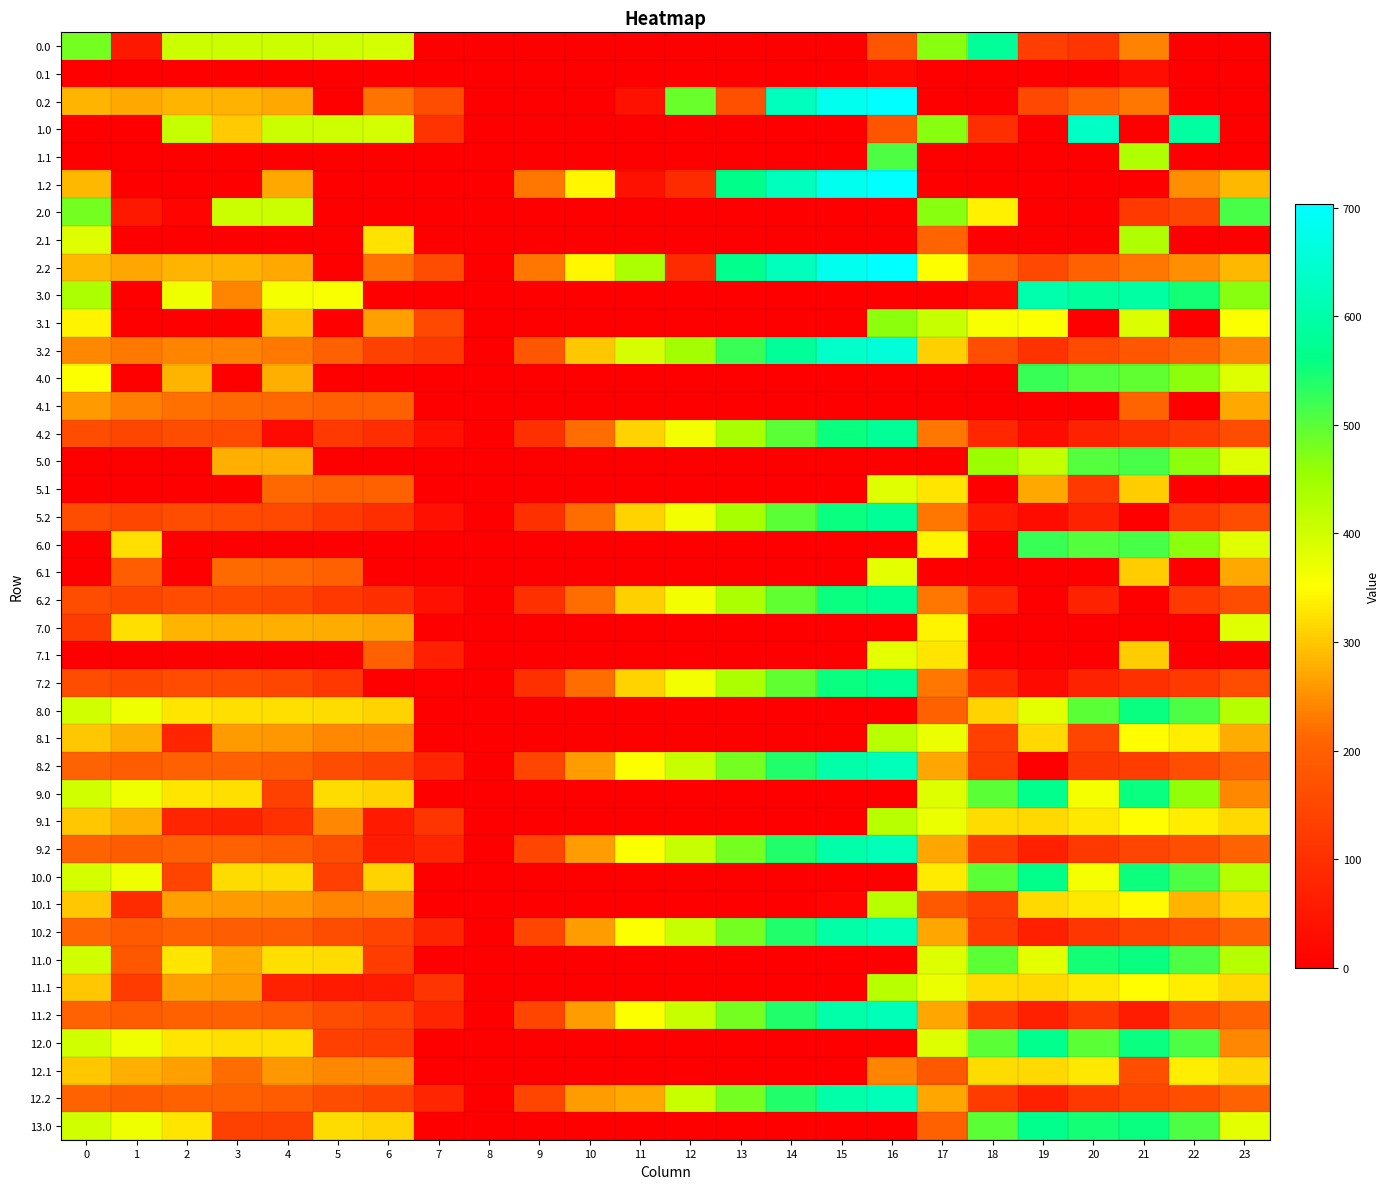

Which label corresponds to the smallest value in the chart?

7